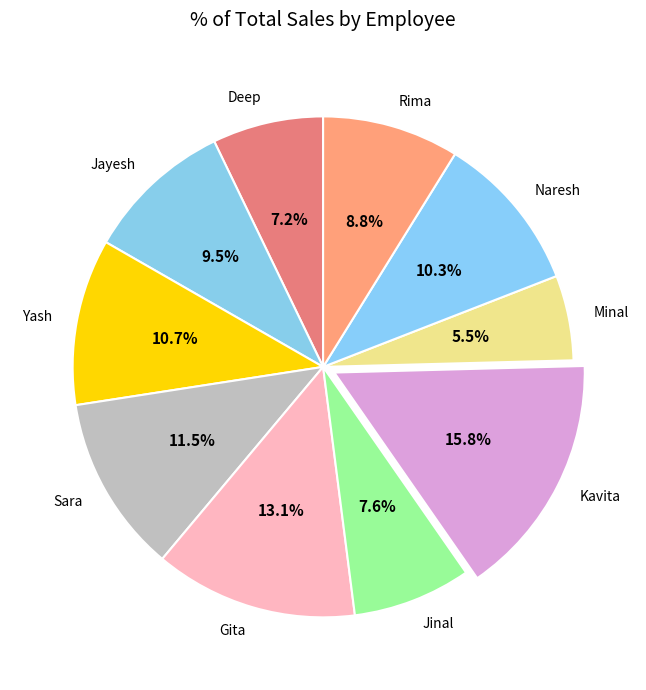

Which category has the biggest portion of the pie?

Kavita